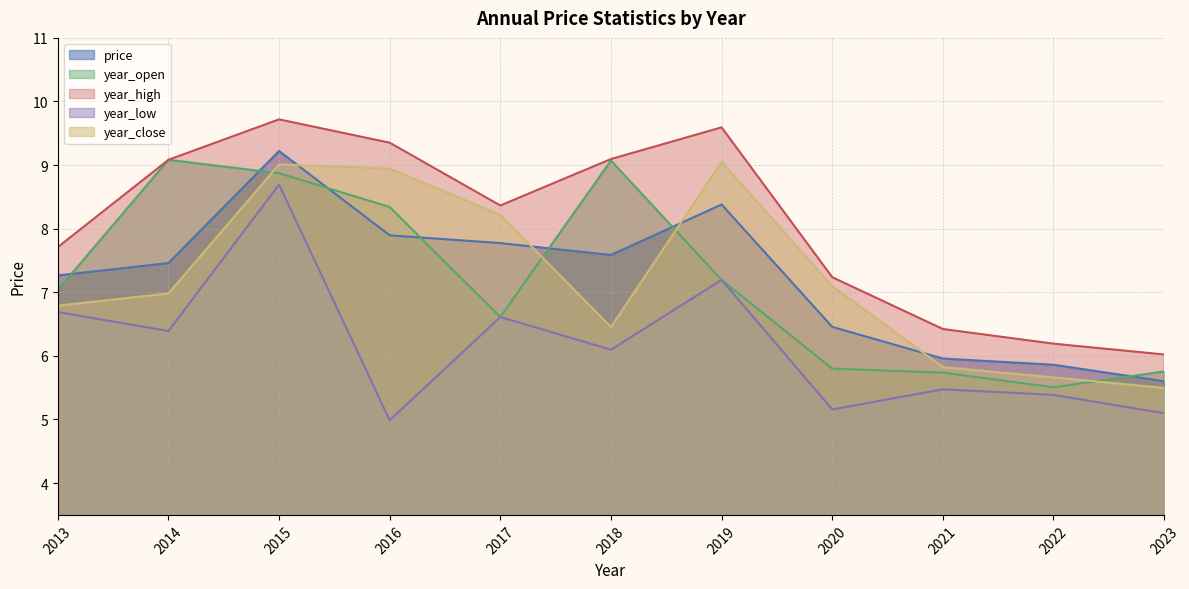

Rank the series by their maximum value, from highest to lowest.

year_high, price, year_open, year_close, year_low